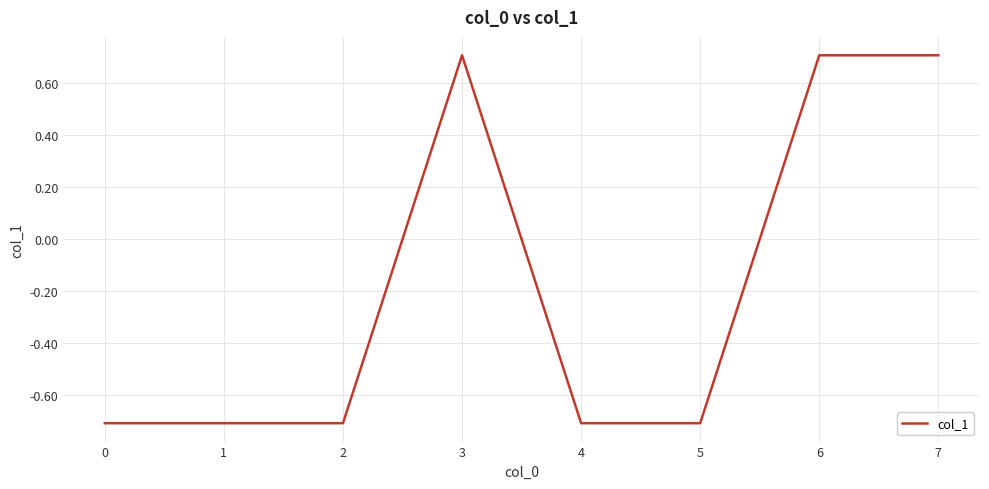

How many lines are shown in the chart?

1